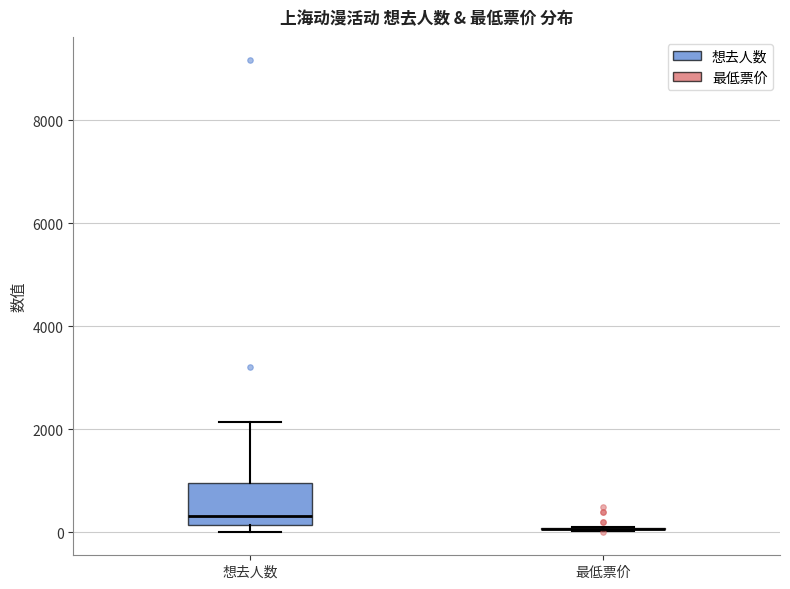

Reading left to right, transcribe this box plot: for each box, give where its median line is, the range the box spans, and where its two whiskers end, as read against the y-axis. The values are not printed on the chart, so give them approximately, as read against the axis.

想去人数: median 400, box 200 to 1000, whiskers 0 to 2200
最低票价: box collapsed to a line at 0, whiskers 0 to 0